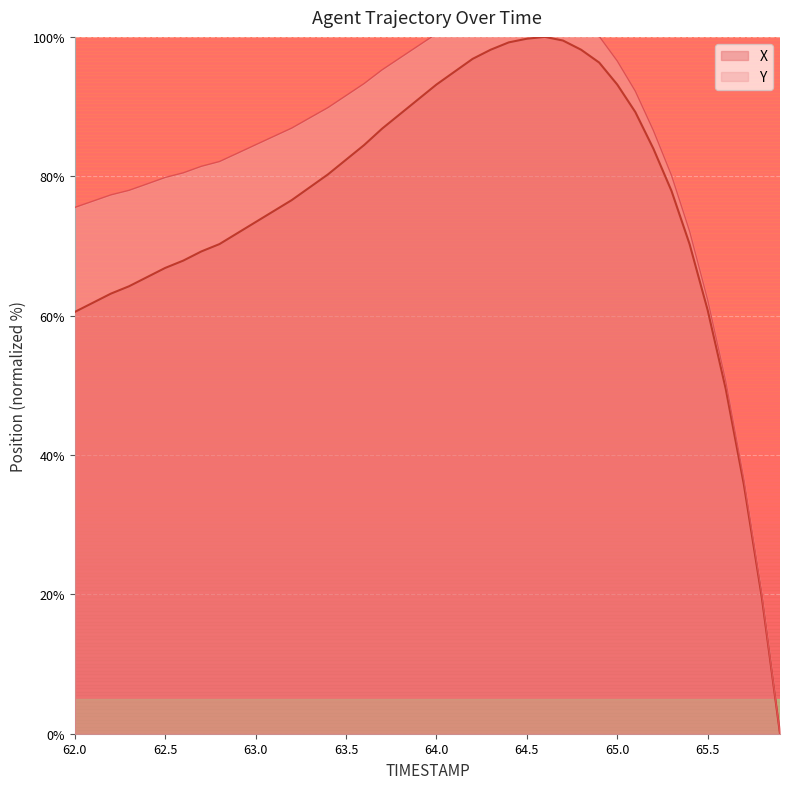

Reading left to right, what are all the values shown in this chart?

62.0=60.5	62.1=61.8	62.2=63.2	62.3=64.2	62.4=65.5	62.5=66.8	62.6=67.9	62.7=69.2	62.8=70.3	62.9=71.8	63.0=73.4	63.1=75.0	63.2=76.6	63.3=78.4	63.4=80.3	63.5=82.4	63.6=84.5	63.7=86.8	63.8=88.9	63.9=91.1	64.0=93.2	64.1=95.0	64.2=96.8	64.3=98.2	64.4=99.2	64.5=99.7	64.6=100.0	64.7=99.5	64.8=98.2	64.9=96.3	65.0=93.2	65.1=89.2	65.2=83.9	65.3=77.9	65.4=70.3	65.5=60.8	65.6=49.5	65.7=35.8	65.8=19.5	65.9=0.0